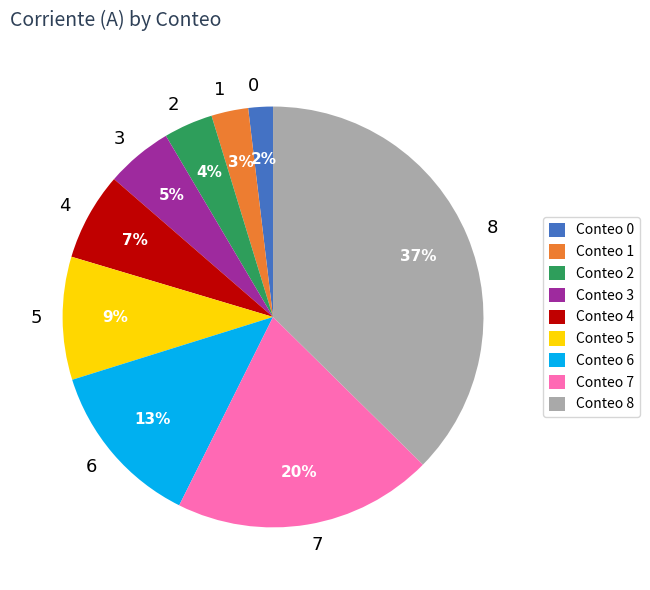

How many slices are in this pie chart?

9